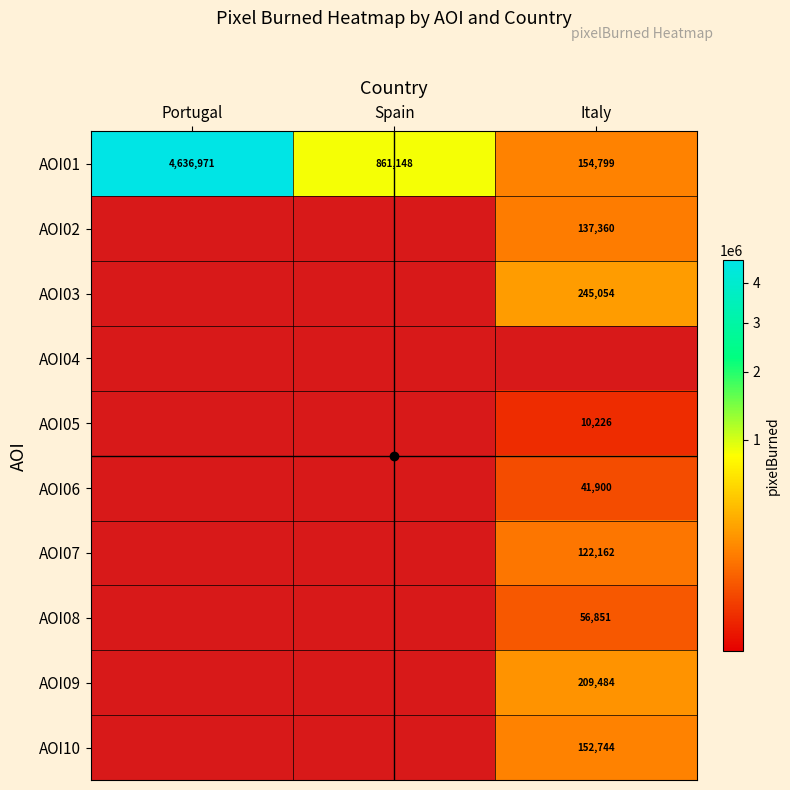

The AOI03 series shows 86429 at Italy. True or false?

False